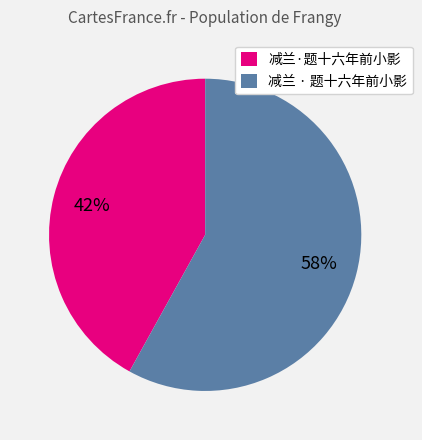

To the nearest percent, what is the difference between the largest and smallest slice percentages?

16%